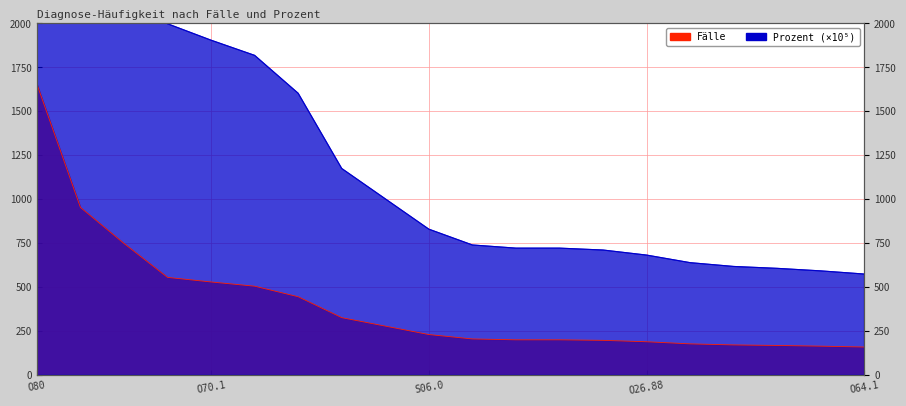

What is the difference between the Prozent_scaled values at N13.2 and O64.1?

427.7